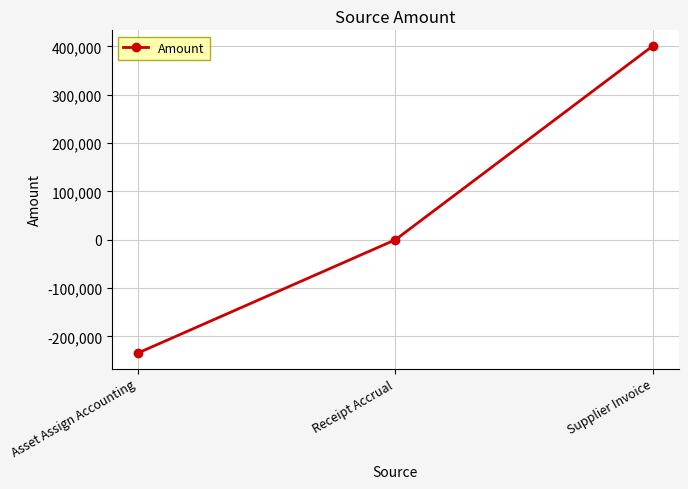

What is the sum of the values at Receipt Accrual and Asset Assign Accounting?

-234520.0